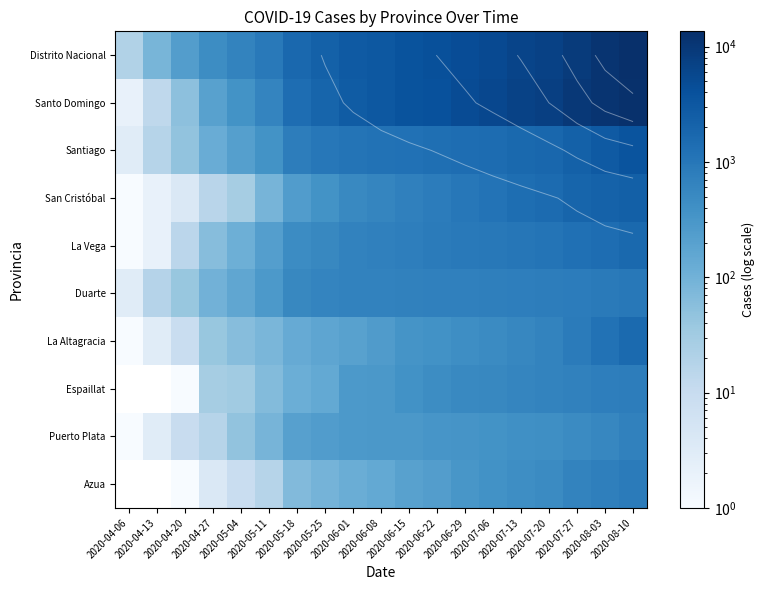

What is the spread (max minus min) of values at 2020-04-27?

449